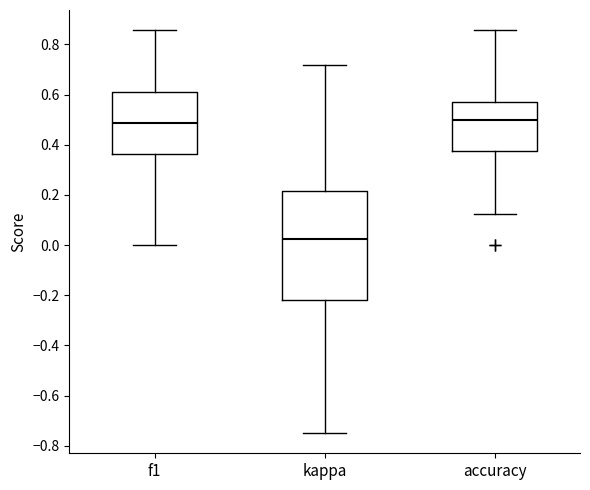

Reading left to right, read every box against the y-axis: the position of its median line, the range the box covers, and the ends of its whiskers. The values are not printed on the chart, so give them approximately, as read against the axis.

f1: median 0.48, box 0.36 to 0.62, whiskers 0.00 to 0.86
kappa: median 0.02, box -0.22 to 0.22, whiskers -0.74 to 0.72
accuracy: median 0.50, box 0.38 to 0.58, whiskers 0.12 to 0.86